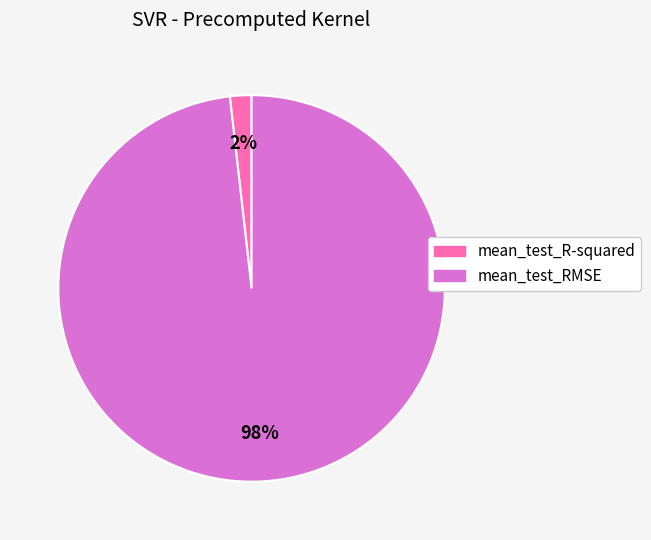

Combined, do mean_test_RMSE and mean_test_R-squared account for over 50%?

Yes